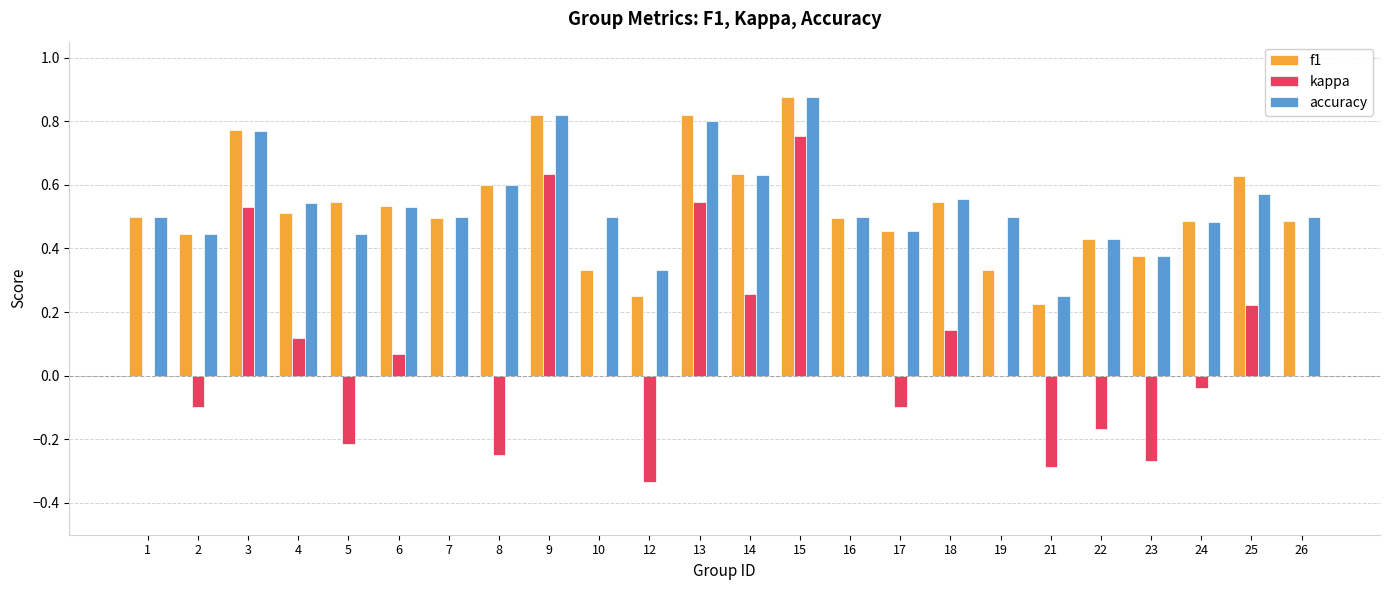

Count the number of data series in this chart.

3